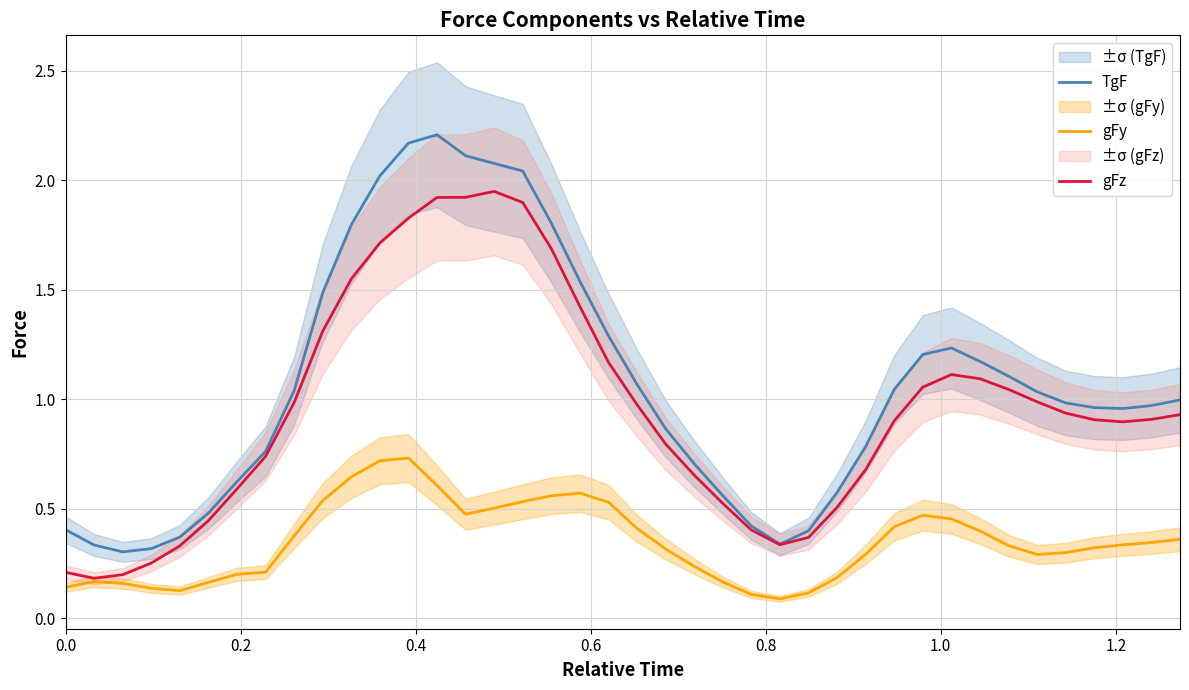

List the series in order of their peak value, highest first.

TgF, gFz, gFy